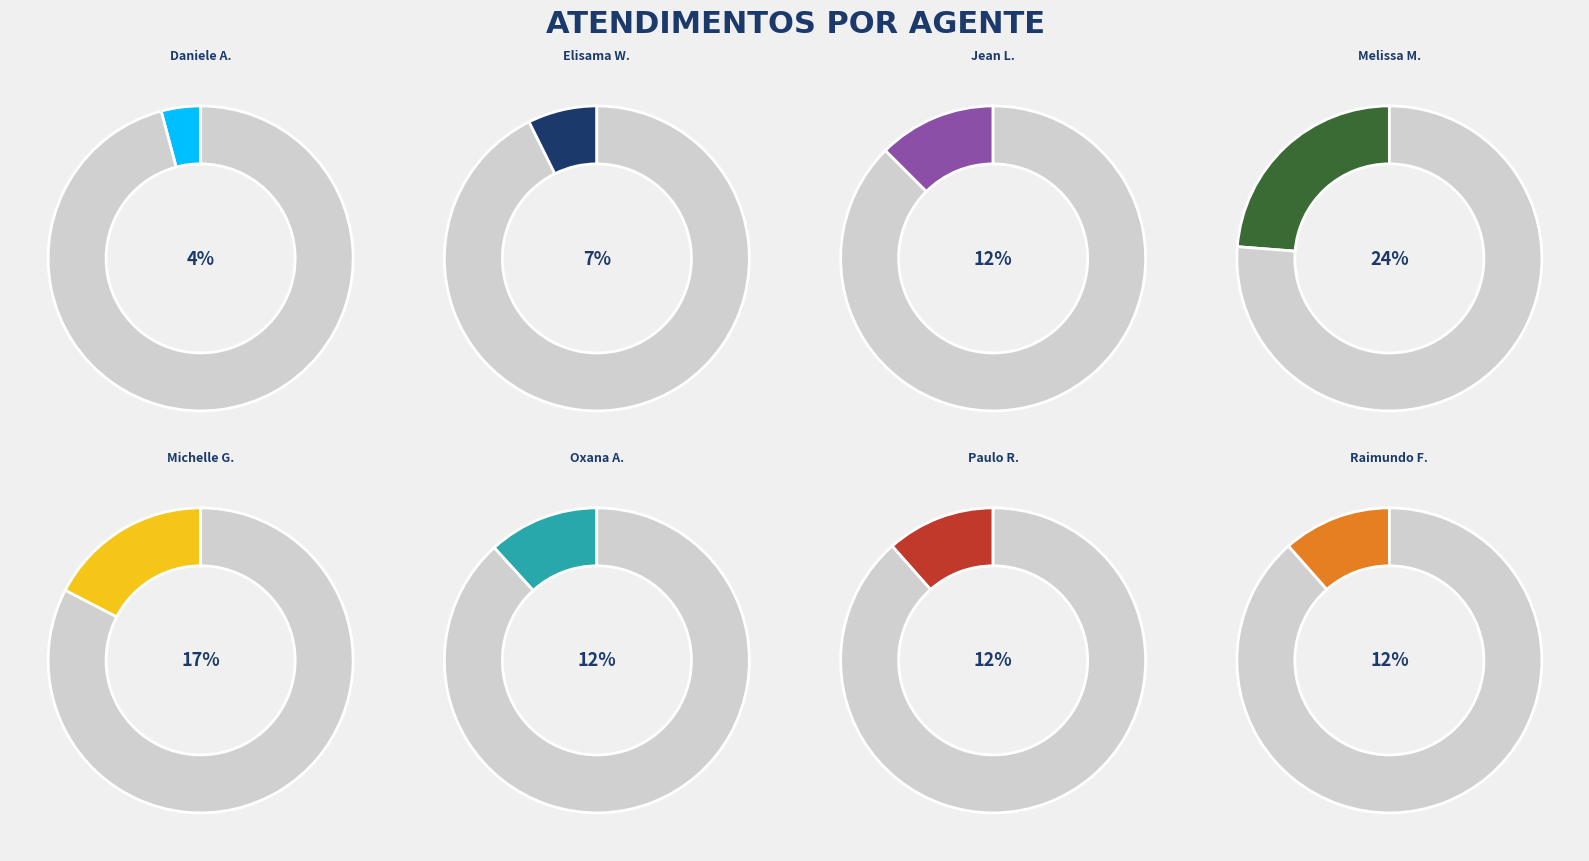

Is Daniele Aparecida dos Santos the majority of the pie?

No